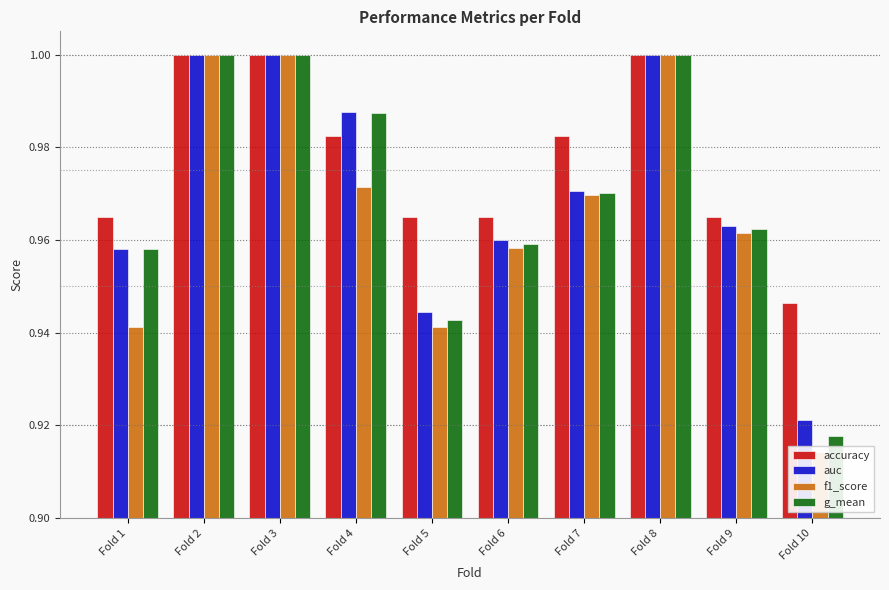

Reading right to left, extract all data points from this chart.

accuracy: Fold 10=0.9	Fold 9=1.0	Fold 8=1.0	Fold 7=1.0	Fold 6=1.0	Fold 5=1.0	Fold 4=1.0	Fold 3=1.0	Fold 2=1.0	Fold 1=1.0
auc: Fold 10=0.9	Fold 9=1.0	Fold 8=1.0	Fold 7=1.0	Fold 6=1.0	Fold 5=0.9	Fold 4=1.0	Fold 3=1.0	Fold 2=1.0	Fold 1=1.0
f1_score: Fold 10=0.9	Fold 9=1.0	Fold 8=1.0	Fold 7=1.0	Fold 6=1.0	Fold 5=0.9	Fold 4=1.0	Fold 3=1.0	Fold 2=1.0	Fold 1=0.9
g_mean: Fold 10=0.9	Fold 9=1.0	Fold 8=1.0	Fold 7=1.0	Fold 6=1.0	Fold 5=0.9	Fold 4=1.0	Fold 3=1.0	Fold 2=1.0	Fold 1=1.0